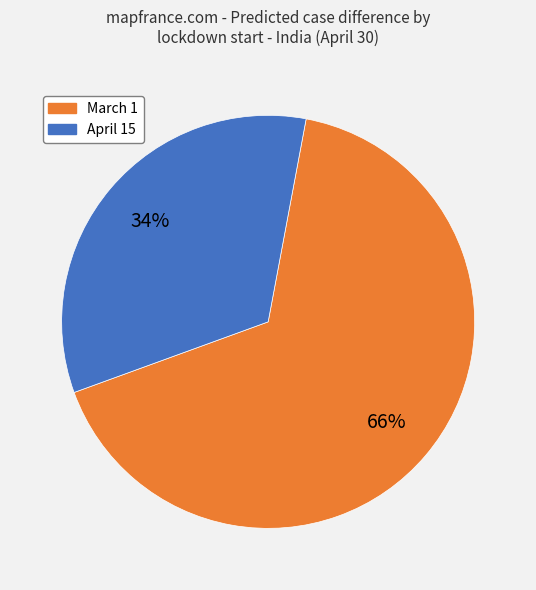

To the nearest percent, what is the combined percentage of March 1 and April 15?

100%